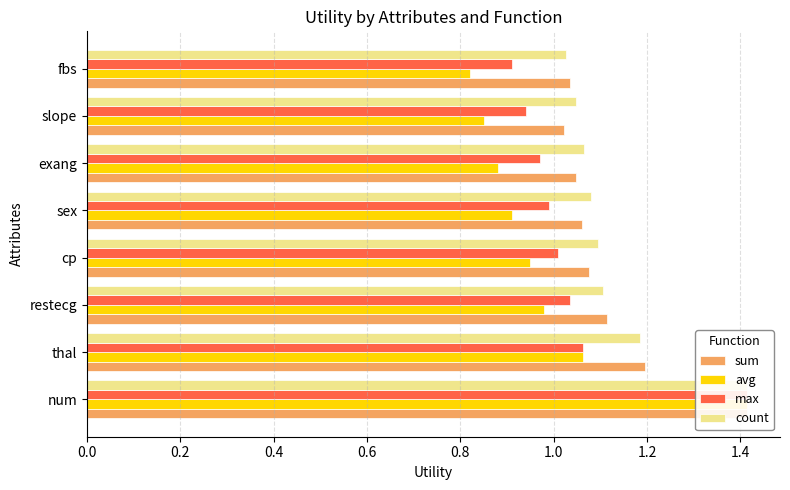

What is the average value of the count series?

1.1